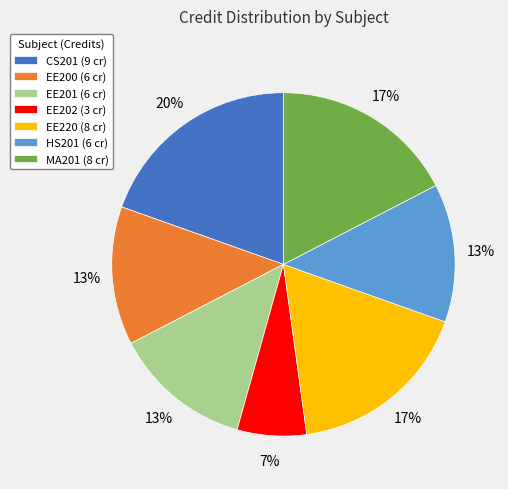

Which category has the biggest portion of the pie?

CS201